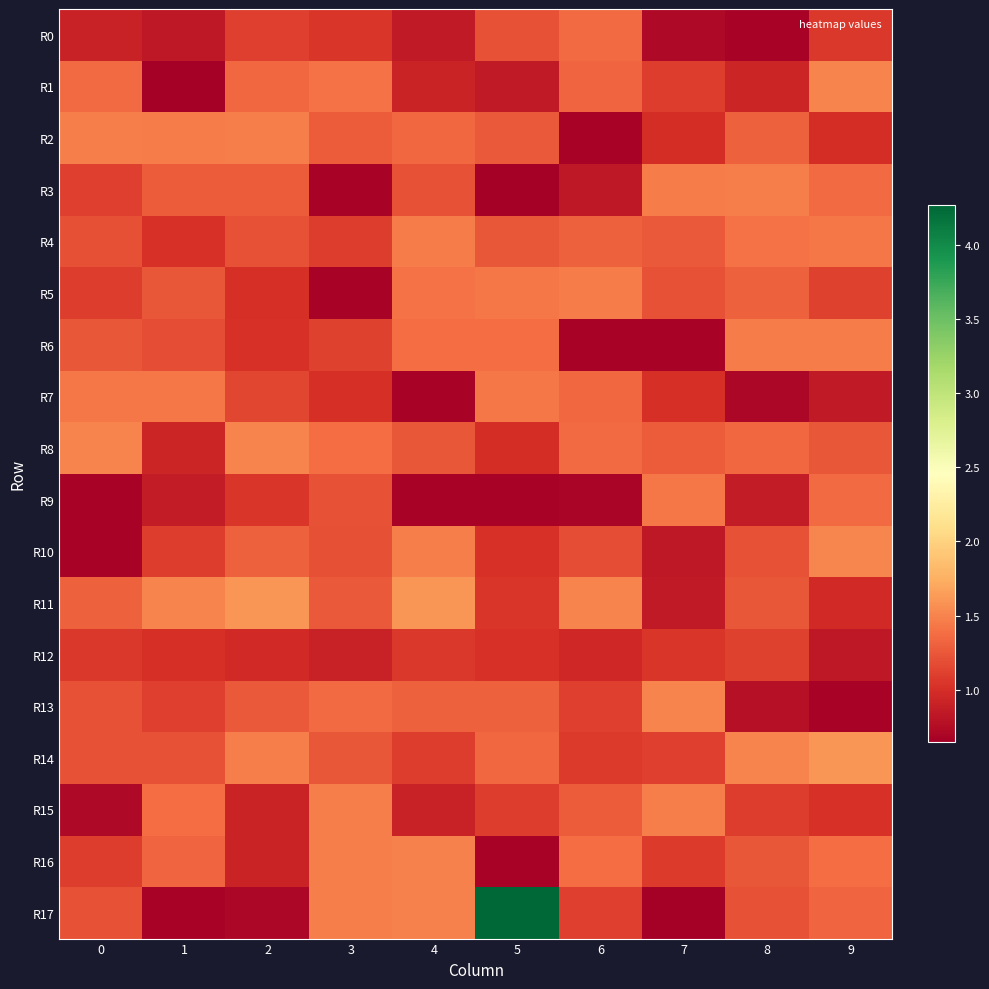

Reading right to left, extract all data points from this chart.

R0: 9=1.1	8=0.7	7=0.7	6=1.4	5=1.2	4=0.8	3=1.0	2=1.1	1=0.8	0=0.9
R1: 9=1.5	8=0.9	7=1.1	6=1.3	5=0.8	4=0.9	3=1.4	2=1.3	1=0.6	0=1.4
R2: 9=1.0	8=1.3	7=1.0	6=0.7	5=1.3	4=1.3	3=1.3	2=1.5	1=1.5	0=1.5
R3: 9=1.4	8=1.5	7=1.5	6=0.8	5=0.6	4=1.2	3=0.7	2=1.3	1=1.3	0=1.1
R4: 9=1.4	8=1.4	7=1.3	6=1.3	5=1.2	4=1.5	3=1.1	2=1.2	1=1.0	0=1.2
R5: 9=1.1	8=1.3	7=1.2	6=1.5	5=1.4	4=1.4	3=0.7	2=1.0	1=1.2	0=1.1
R6: 9=1.5	8=1.5	7=0.7	6=0.7	5=1.4	4=1.4	3=1.1	2=1.0	1=1.2	0=1.2
R7: 9=0.8	8=0.7	7=1.0	6=1.3	5=1.4	4=0.7	3=1.0	2=1.2	1=1.4	0=1.4
R8: 9=1.2	8=1.3	7=1.3	6=1.4	5=1.0	4=1.2	3=1.4	2=1.5	1=0.9	0=1.5
R9: 9=1.4	8=0.9	7=1.4	6=0.7	5=0.7	4=0.7	3=1.2	2=1.0	1=0.9	0=0.7
R10: 9=1.5	8=1.2	7=0.8	6=1.2	5=1.0	4=1.5	3=1.2	2=1.3	1=1.1	0=0.7
R11: 9=1.0	8=1.2	7=0.8	6=1.5	5=1.0	4=1.6	3=1.3	2=1.6	1=1.5	0=1.3
R12: 9=0.8	8=1.1	7=1.1	6=0.9	5=1.0	4=1.1	3=0.9	2=1.0	1=1.0	0=1.1
R13: 9=0.7	8=0.8	7=1.5	6=1.1	5=1.3	4=1.3	3=1.4	2=1.3	1=1.1	0=1.2
R14: 9=1.6	8=1.5	7=1.1	6=1.1	5=1.3	4=1.1	3=1.2	2=1.5	1=1.2	0=1.2
R15: 9=1.0	8=1.1	7=1.5	6=1.3	5=1.1	4=0.9	3=1.5	2=0.9	1=1.4	0=0.7
R16: 9=1.4	8=1.2	7=1.1	6=1.4	5=0.7	4=1.5	3=1.5	2=0.9	1=1.3	0=1.1
R17: 9=1.3	8=1.2	7=0.6	6=1.1	5=4.3	4=1.5	3=1.5	2=0.7	1=0.7	0=1.2